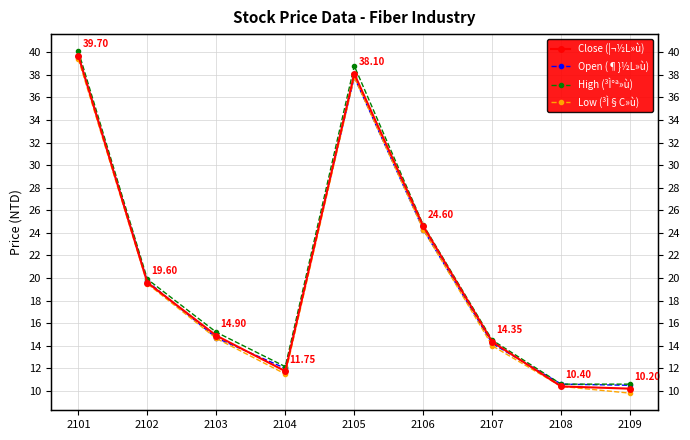

Does the chart display data point markers on the line(s)?

Yes